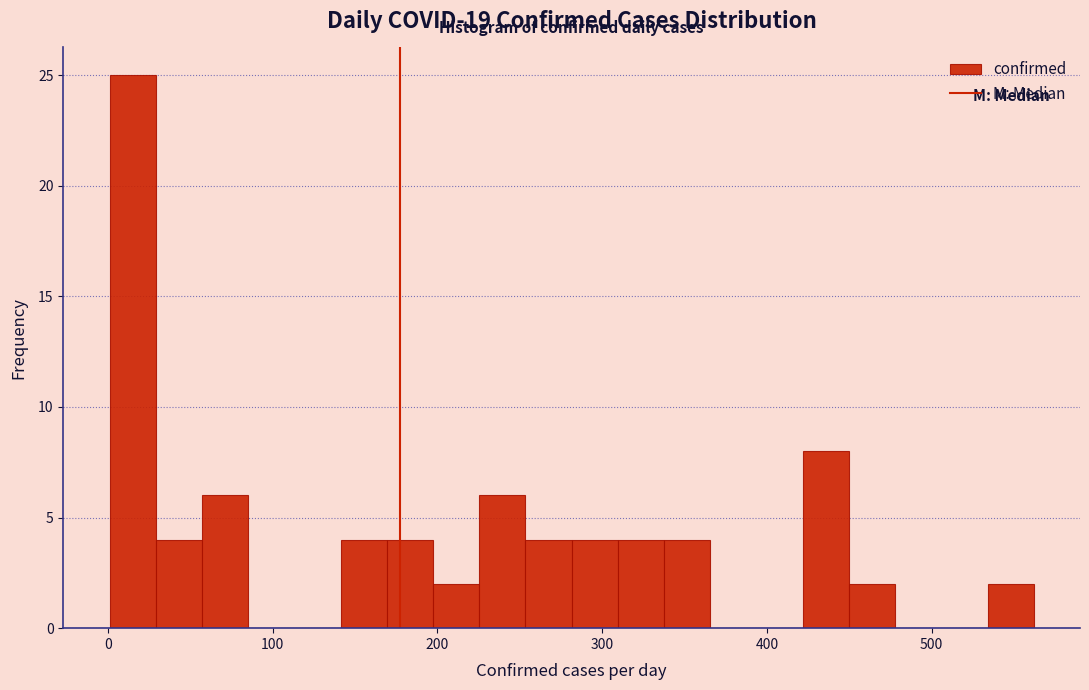

Read against the x-axis, roughly where is the centre of the tallest bar?

20